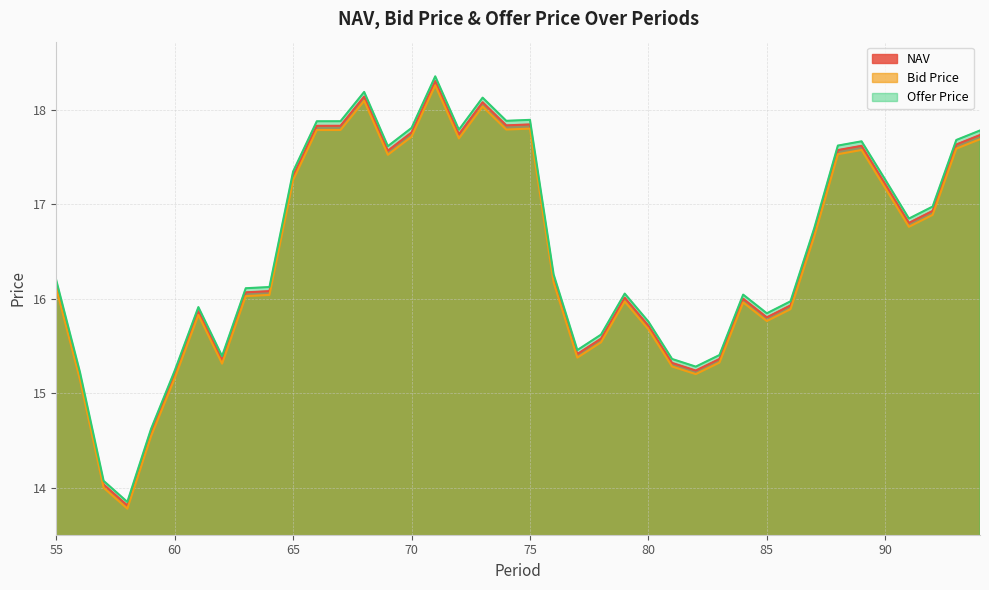

What is the value of the Offer Price point at the 30th from the left?

16.0